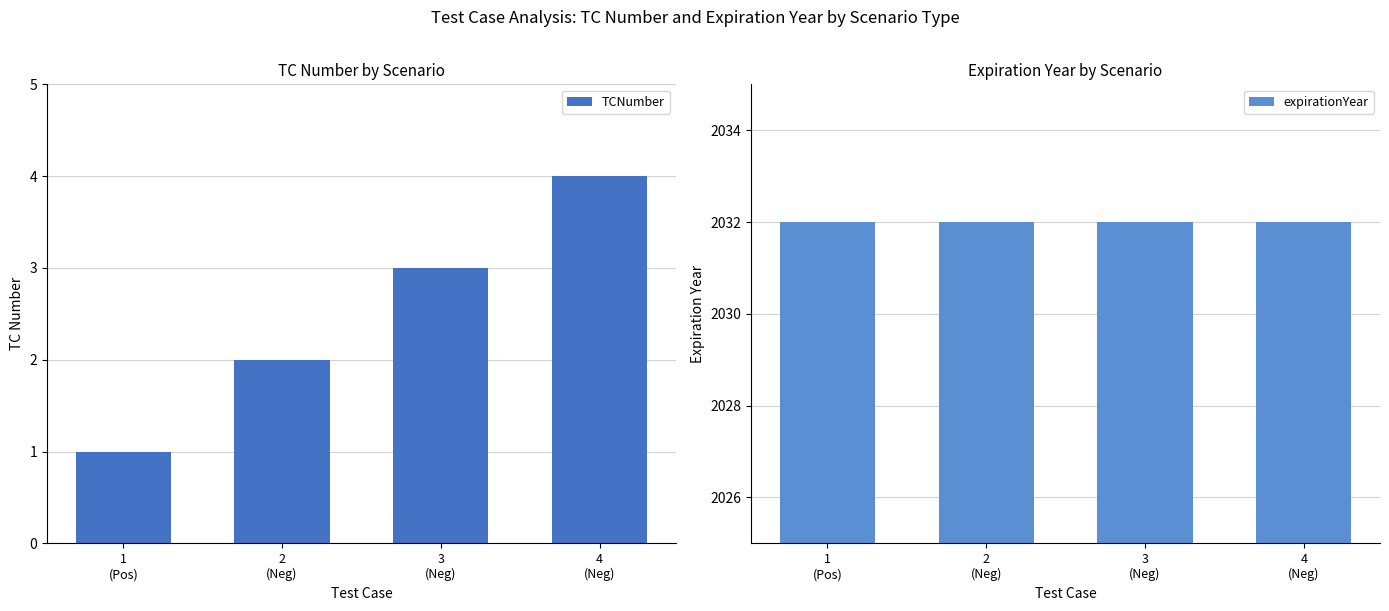

Reading left to right, what are all the values shown in this chart?

TCNumber: 1
(Pos)=1	2
(Neg)=2	3
(Neg)=3	4
(Neg)=4
expirationYear: 1
(Pos)=2032	2
(Neg)=2032	3
(Neg)=2032	4
(Neg)=2032